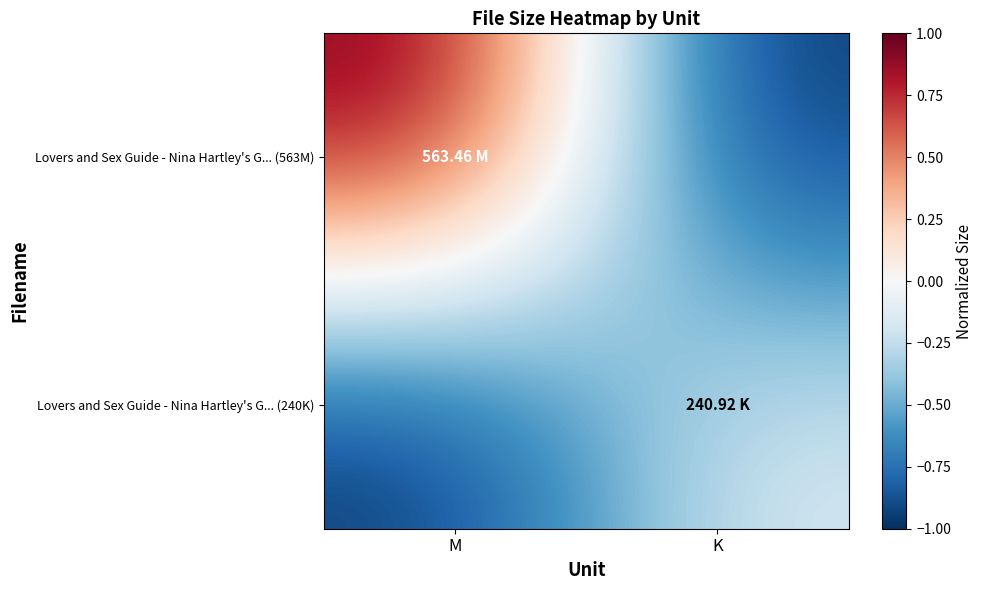

What is the total value across all series at K?

-1.1